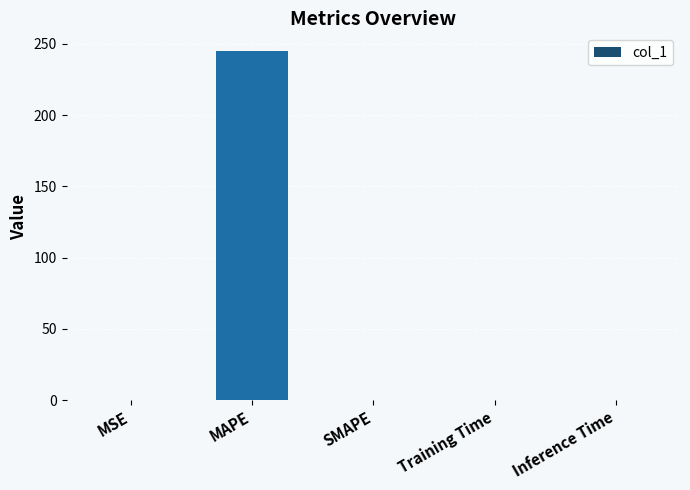

What is the sum of all values?

245.2